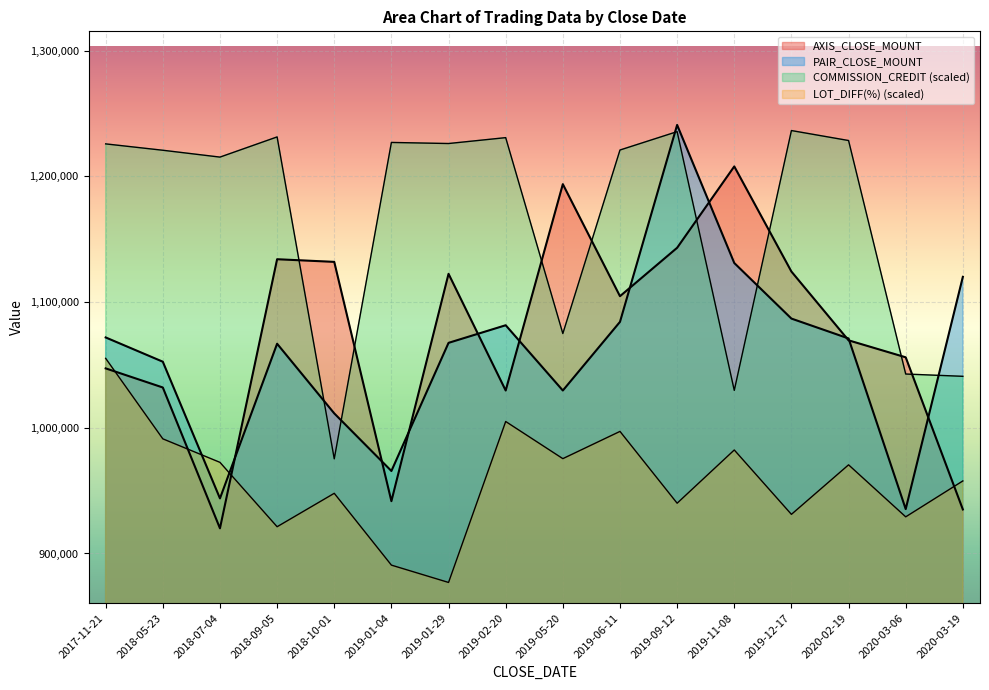

Reading right to left, extract all data points from this chart.

AXIS_CLOSE_MOUNT: 935000.0	1056000.0	1069500.0	1124200.0	1207800.0	1143100.0	1104600.0	1193700.0	1029600.0	1122400.0	941600.0	1131900.0	1134000.0	920000.0	1032000.0	1047200.0
PAIR_CLOSE_MOUNT: 1120000.0	935300.0	1071000.0	1086800.0	1131000.0	1240800.0	1084200.0	1029600.0	1081500.0	1067500.0	965600.0	1011400.0	1066800.0	943800.0	1052500.0	1071800.0
COMMISSION_CREDIT: 1040888.5	1042703.5	1228411.1	1236340.0	1029711.6	1235480.2	1220864.4	1074896.7	1230703.8	1226022.9	1226882.7	975260.3	1231277.0	1215228.2	1220673.3	1225736.3
LOT_DIFF(%): 957692.7	929138.7	970492.7	931107.9	982308.2	939969.5	997077.4	975415.8	1004954.4	876953.9	890738.5	947846.5	921261.7	972462.0	991169.7	1055170.0